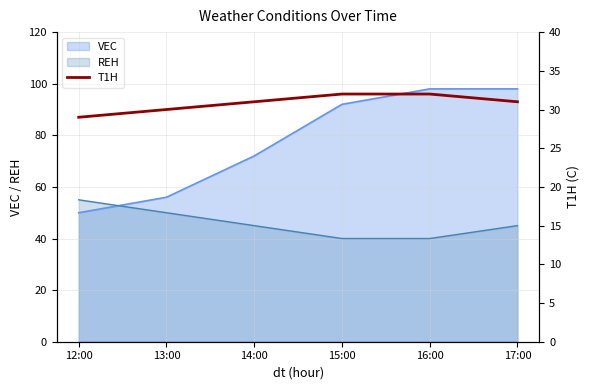

Reading right to left, what are all the values shown in this chart?

31	32	32	31	30	29